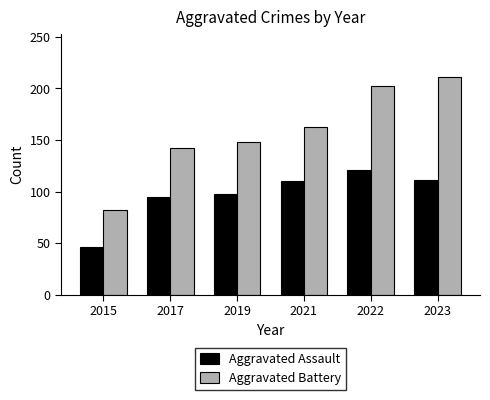

What is the value of the Aggravated Assault bar at the 2nd from the left?

95